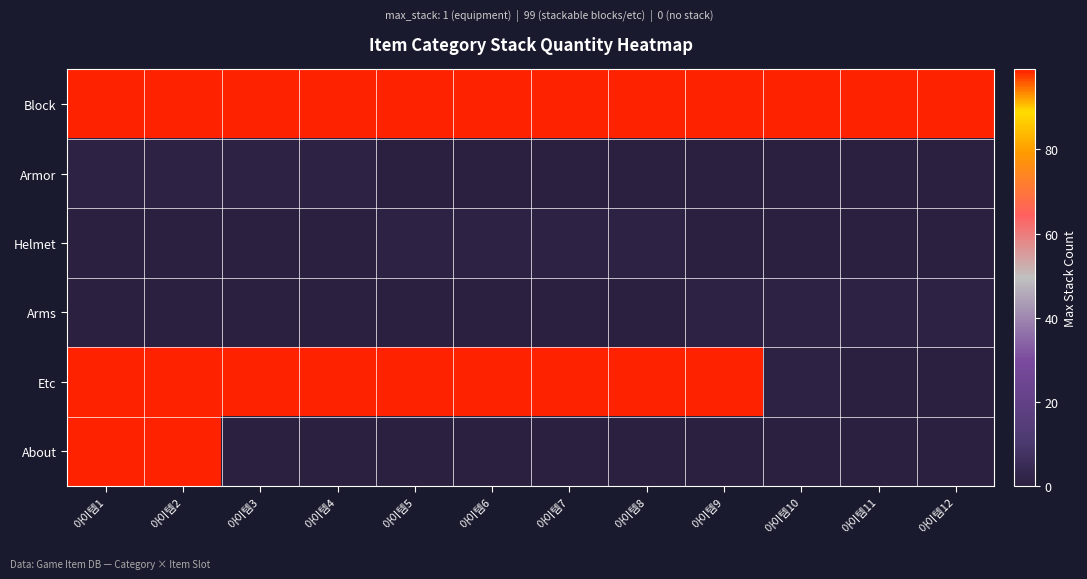

Which series has the largest total across all categories?

Block